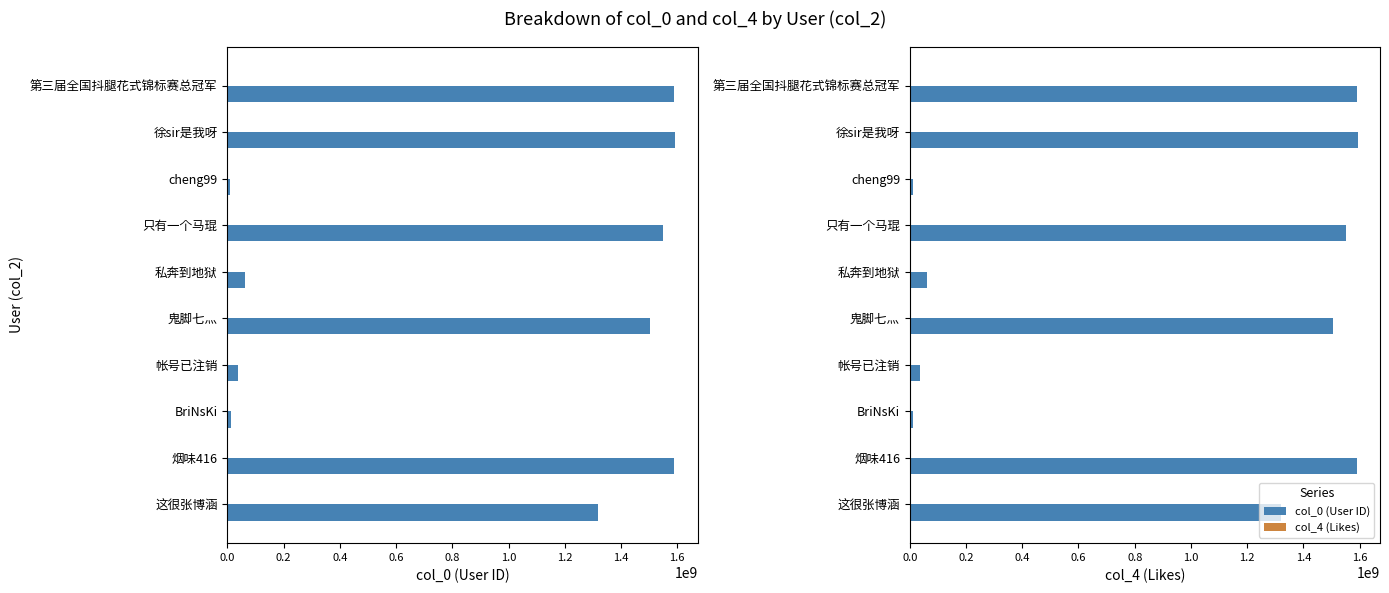

How many groups of bars are there?

10